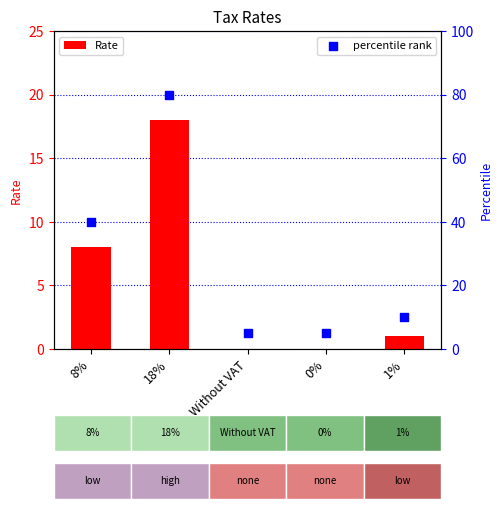

At which category is the sum across all series the highest?

18%